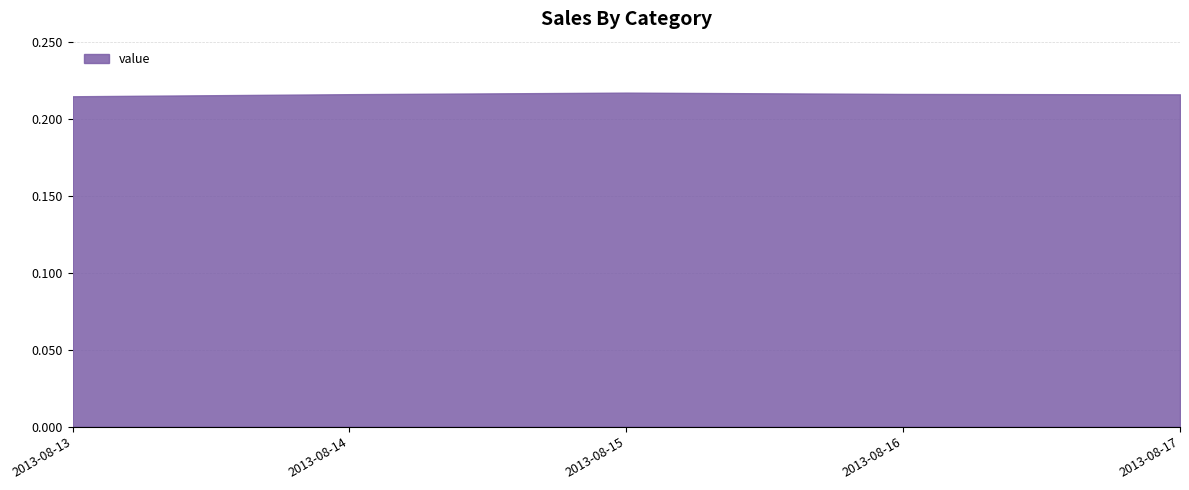

What is the value of the 5th point from the left?

0.2